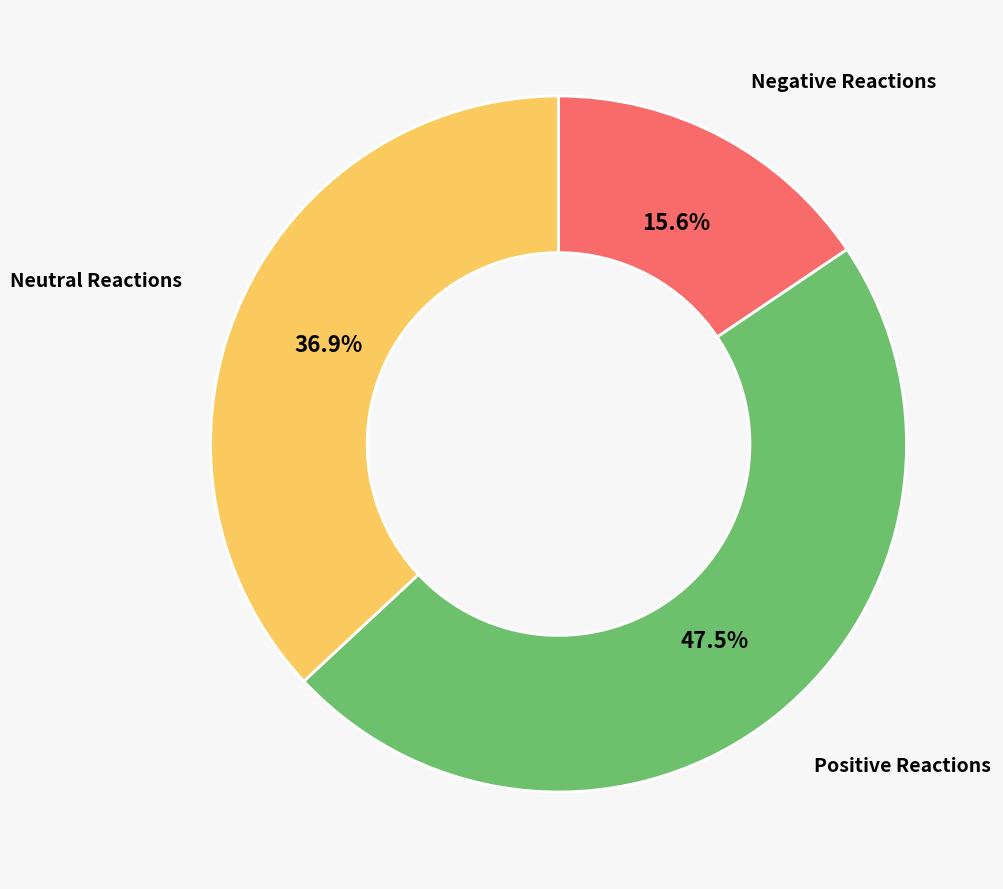

Does Negative Reactions represent more than half of the total?

No